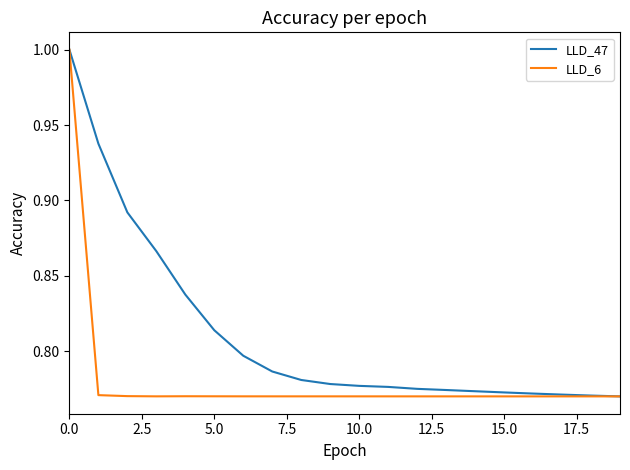

Which series has the largest total across all categories?

LLD_47